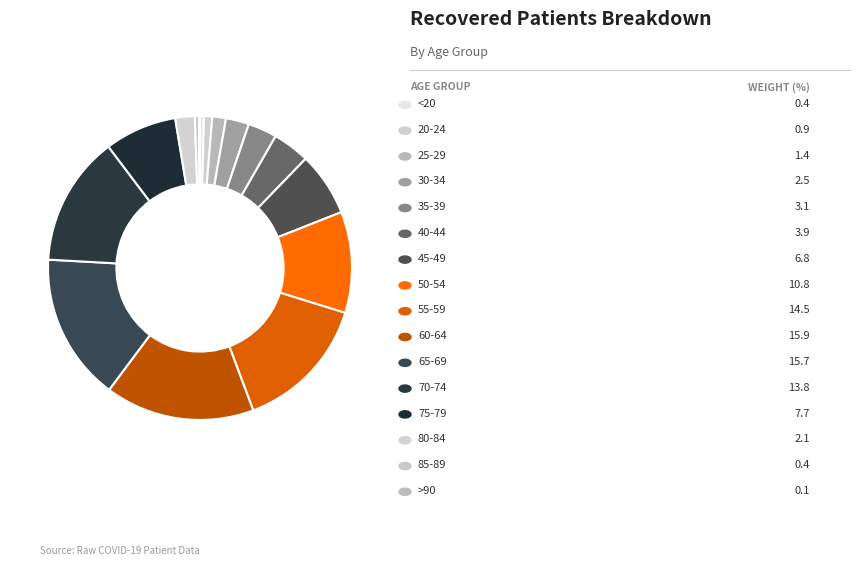

How many slices are in this pie chart?

16